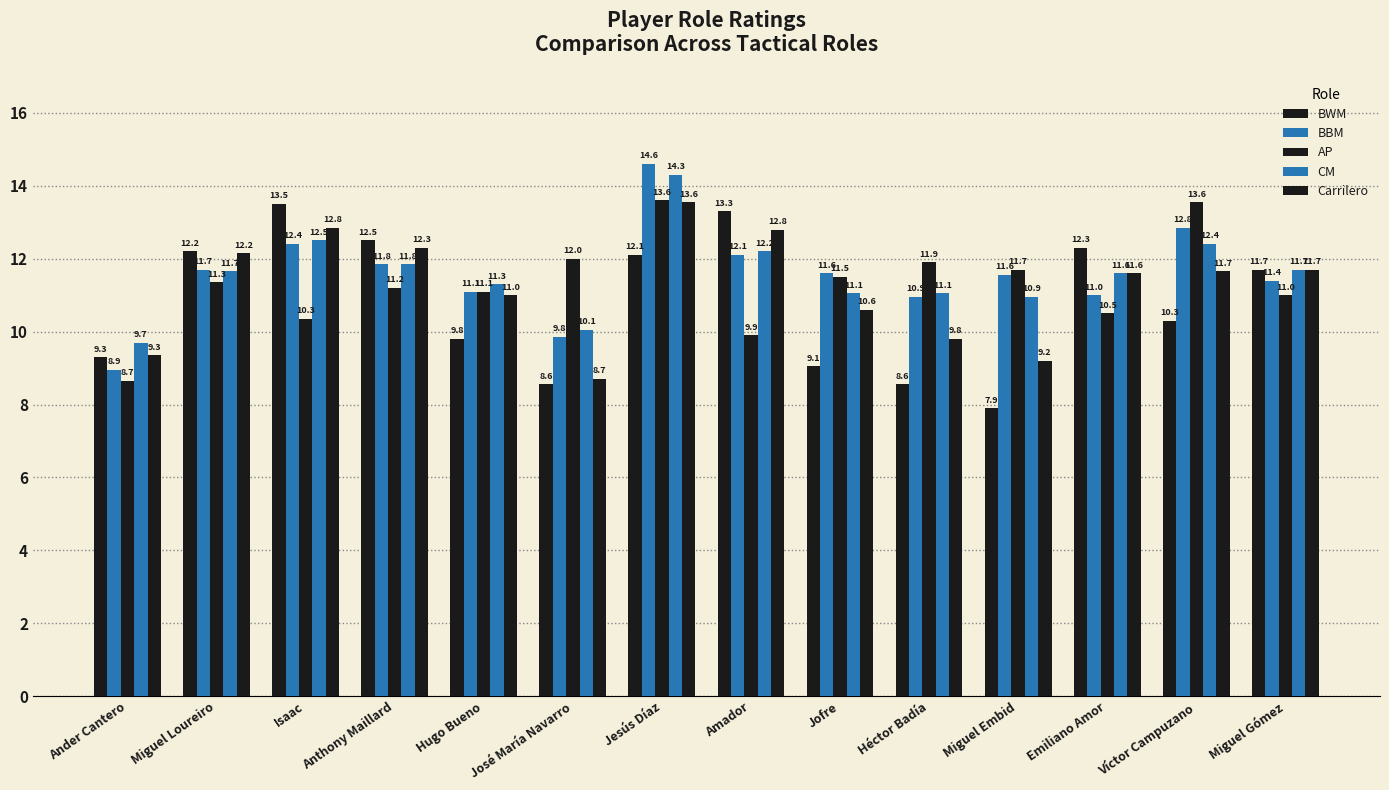

How many bars are there in total?

70